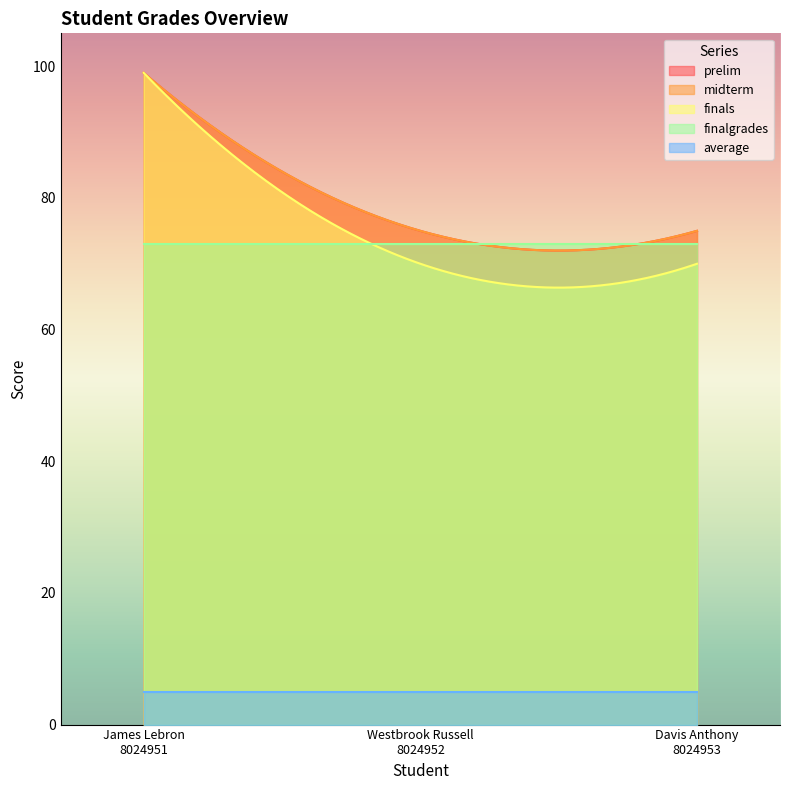

How many lines are shown in the chart?

5